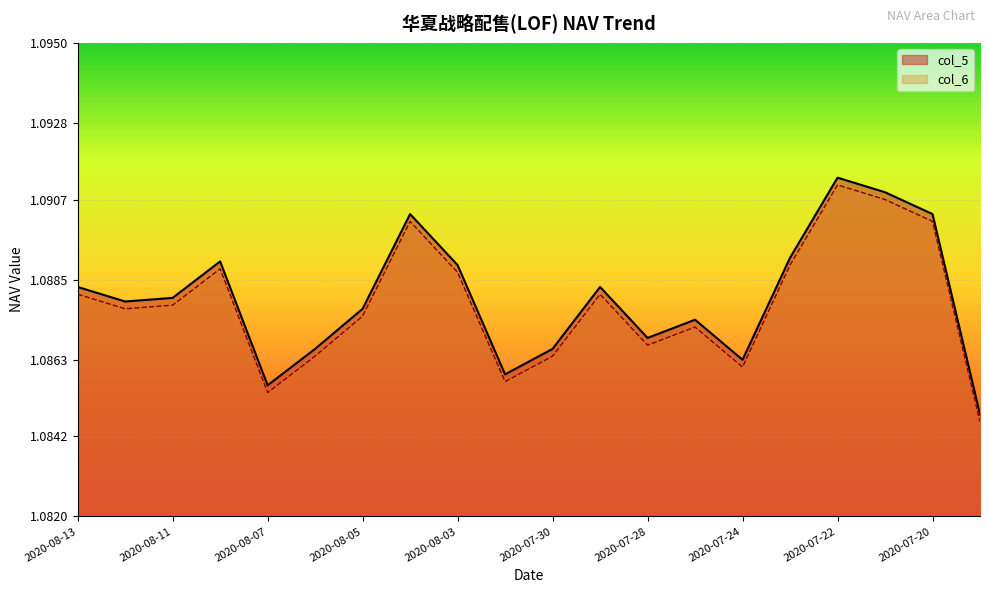

List the series in order of their overall mean, lowest first.

col_6, col_5